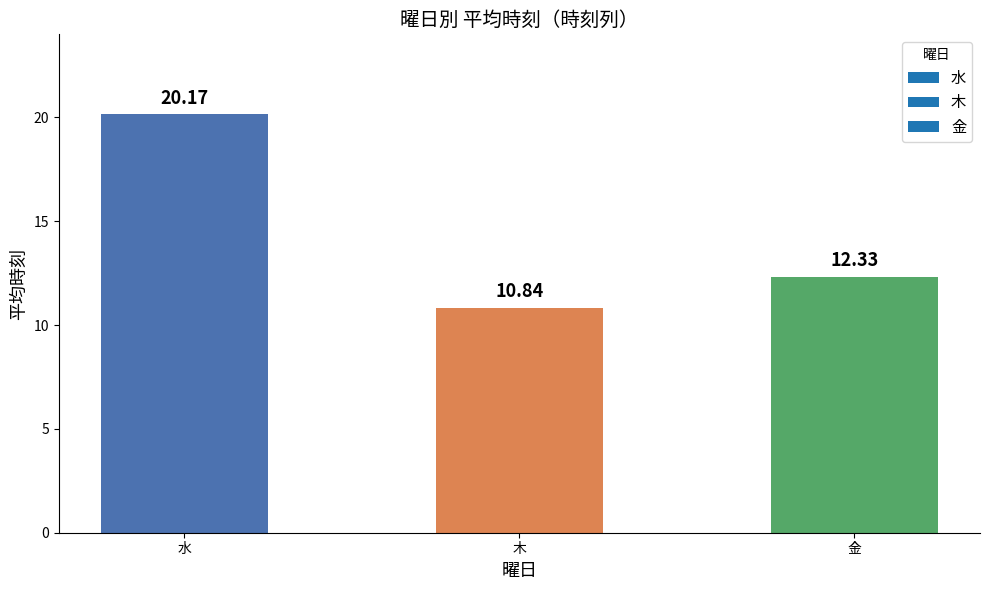

Which has a higher value, 水 or 金?

水